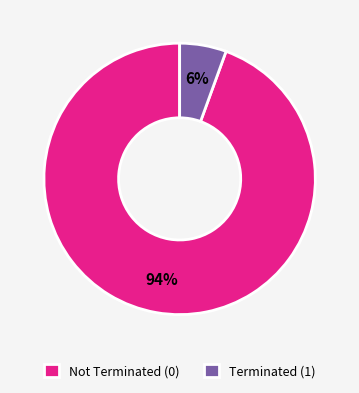

What percentage is the Not Terminated (0) slice, to the nearest percent?

94%